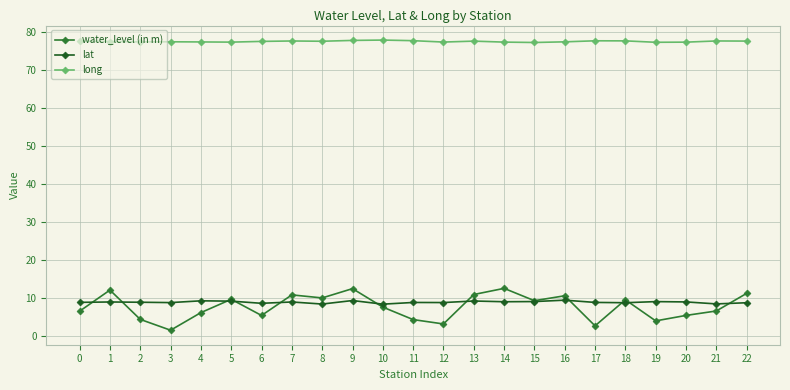

What is the difference between the highest and lowest values at 14?

68.4